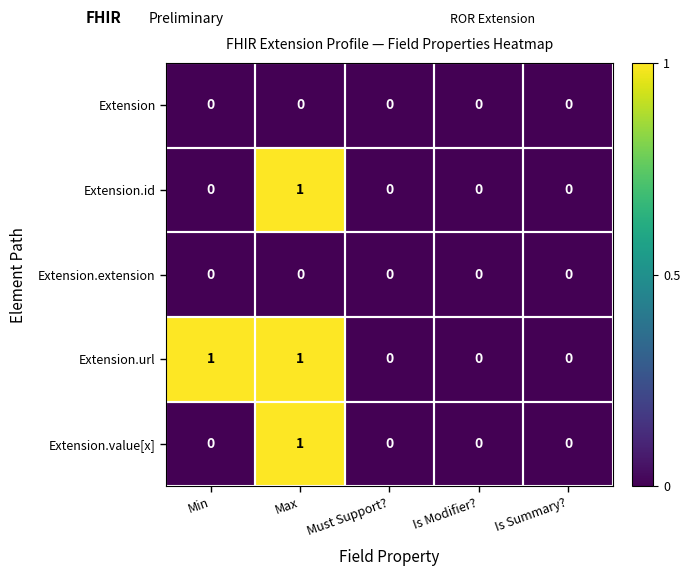

True or false: Extension.value[x] has a value of 0 at Must Support?.

True